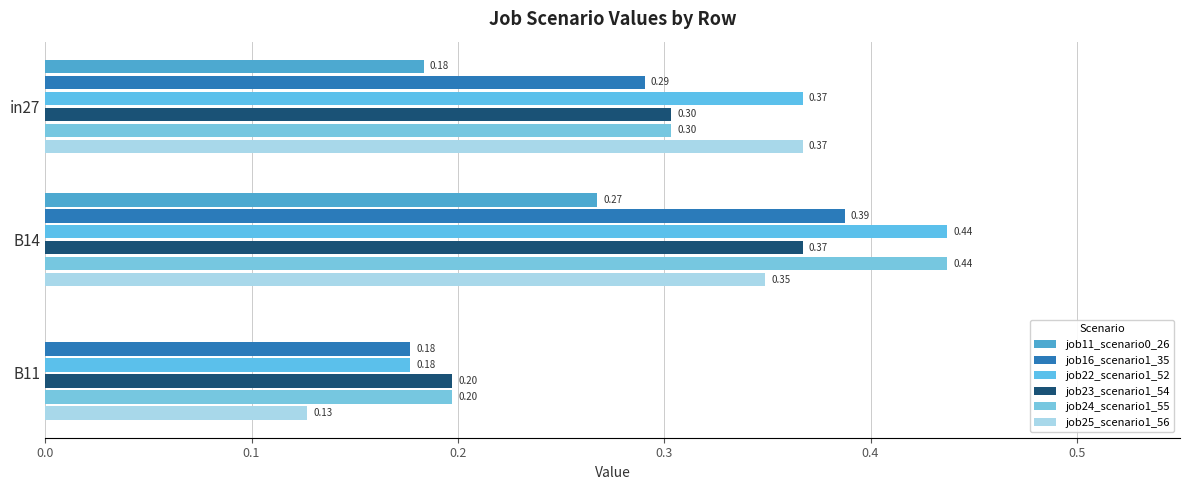

Count the number of categories in the chart.

3